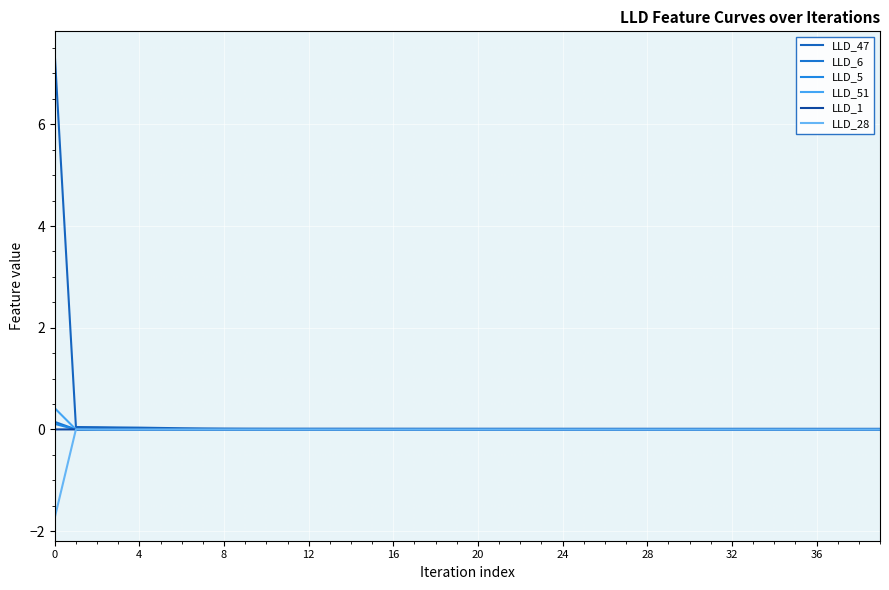

Reading left to right, extract all data points from this chart.

LLD_47: 7.4	0.0	0.0	0.0	0.0	0.0	0.0	0.0	0.0	0.0	0.0	0.0	0.0	0.0	0.0	0.0	0.0	0.0	0.0	0.0	0.0	0.0	0.0	0.0	0.0	0.0	0.0	0.0	0.0	0.0	0.0	0.0	0.0	0.0	0.0	0.0	0.0	0.0	0.0	0.0
LLD_6: 0.1	-0.0	0.0	0.0	-0.0	-0.0	-0.0	-0.0	-0.0	-0.0	-0.0	-0.0	-0.0	-0.0	-0.0	-0.0	-0.0	-0.0	-0.0	-0.0	-0.0	-0.0	-0.0	-0.0	-0.0	-0.0	-0.0	-0.0	-0.0	-0.0	-0.0	-0.0	-0.0	-0.0	-0.0	-0.0	-0.0	-0.0	-0.0	-0.0
LLD_5: 0.1	-0.0	-0.0	0.0	0.0	0.0	0.0	0.0	0.0	0.0	0.0	0.0	0.0	0.0	0.0	0.0	0.0	0.0	0.0	0.0	0.0	0.0	0.0	0.0	0.0	0.0	0.0	0.0	0.0	0.0	0.0	0.0	0.0	0.0	0.0	0.0	0.0	0.0	0.0	0.0
LLD_51: 0.4	-0.0	-0.0	-0.0	-0.0	-0.0	-0.0	-0.0	-0.0	-0.0	-0.0	-0.0	-0.0	-0.0	-0.0	-0.0	-0.0	-0.0	-0.0	-0.0	-0.0	-0.0	-0.0	-0.0	-0.0	-0.0	-0.0	-0.0	-0.0	-0.0	-0.0	-0.0	-0.0	-0.0	-0.0	-0.0	-0.0	-0.0	-0.0	-0.0
LLD_1: 0.0	0.0	0.0	0.0	0.0	0.0	0.0	0.0	0.0	0.0	0.0	0.0	0.0	0.0	0.0	0.0	0.0	0.0	0.0	0.0	0.0	0.0	0.0	0.0	0.0	0.0	0.0	0.0	0.0	0.0	0.0	0.0	0.0	0.0	0.0	0.0	0.0	0.0	0.0	0.0
LLD_28: -1.7	0.0	0.0	-0.0	-0.0	0.0	0.0	0.0	0.0	0.0	0.0	0.0	0.0	0.0	0.0	0.0	0.0	0.0	0.0	0.0	0.0	0.0	0.0	0.0	0.0	0.0	0.0	0.0	0.0	0.0	0.0	0.0	0.0	0.0	0.0	0.0	0.0	0.0	0.0	0.0